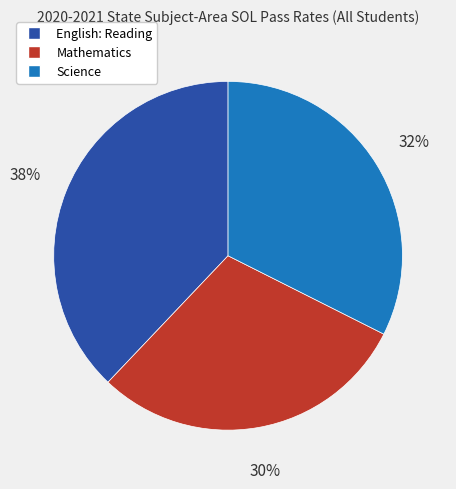

Is it true that Science is 20% of the pie?

False